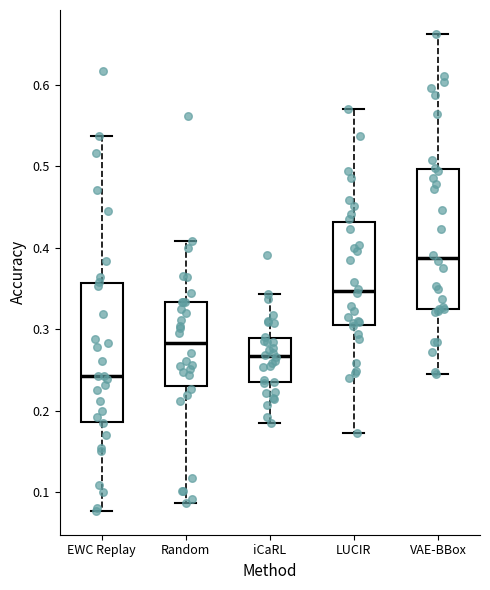

Reading left to right, read every box against the y-axis: the position of its median line, the range the box covers, and the ends of its whiskers. The values are not printed on the chart, so give them approximately, as read against the axis.

EWC Replay: median 0.24, box 0.19 to 0.36, whiskers 0.08 to 0.54
Random: median 0.28, box 0.23 to 0.33, whiskers 0.09 to 0.41
iCaRL: median 0.27, box 0.23 to 0.29, whiskers 0.19 to 0.34
LUCIR: median 0.35, box 0.30 to 0.43, whiskers 0.17 to 0.57
VAE-BBox: median 0.39, box 0.32 to 0.50, whiskers 0.25 to 0.66